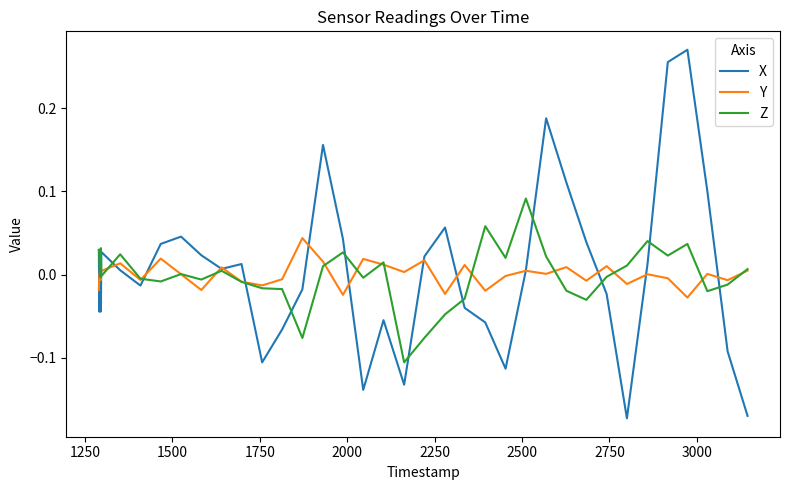

True or false: X has more than 2 points higher than both neighbors.

True